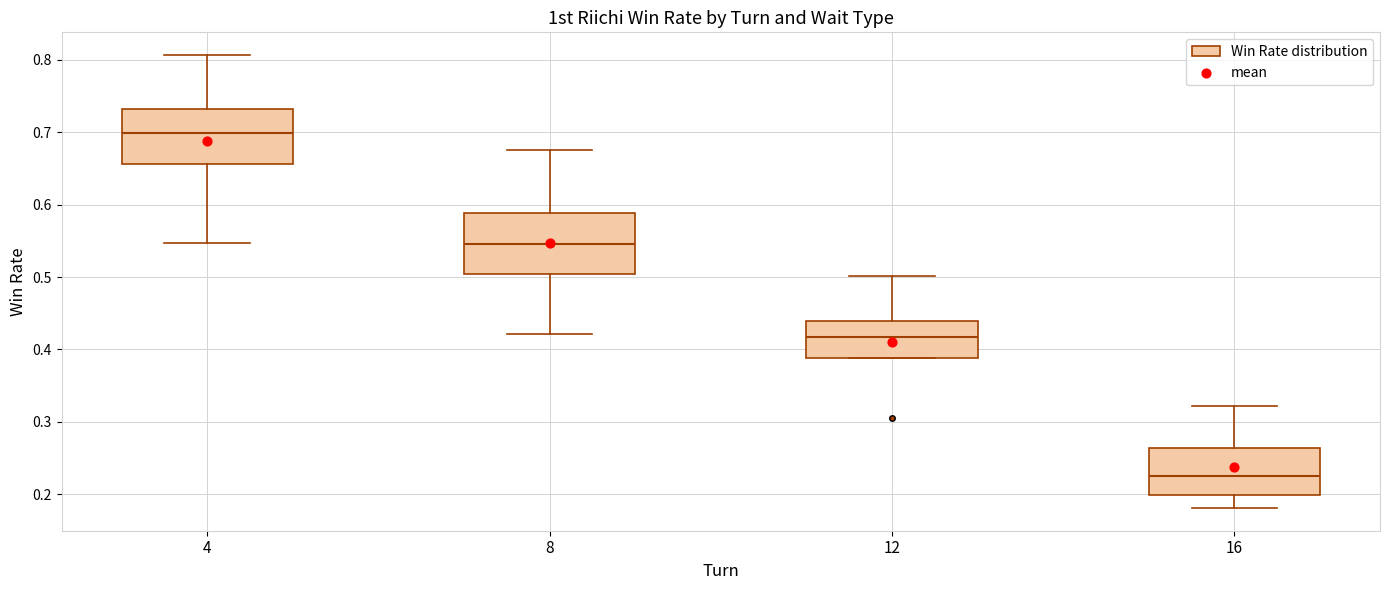

Reading left to right, transcribe this box plot: for each box, give where its median line is, the range the box spans, and where its two whiskers end, as read against the y-axis. The values are not printed on the chart, so give them approximately, as read against the axis.

4: median 0.70, box 0.66 to 0.73, whiskers 0.55 to 0.81
8: median 0.55, box 0.50 to 0.59, whiskers 0.42 to 0.68
12: median 0.42, box 0.39 to 0.44, whiskers 0.39 to 0.50
16: median 0.22, box 0.20 to 0.26, whiskers 0.18 to 0.32